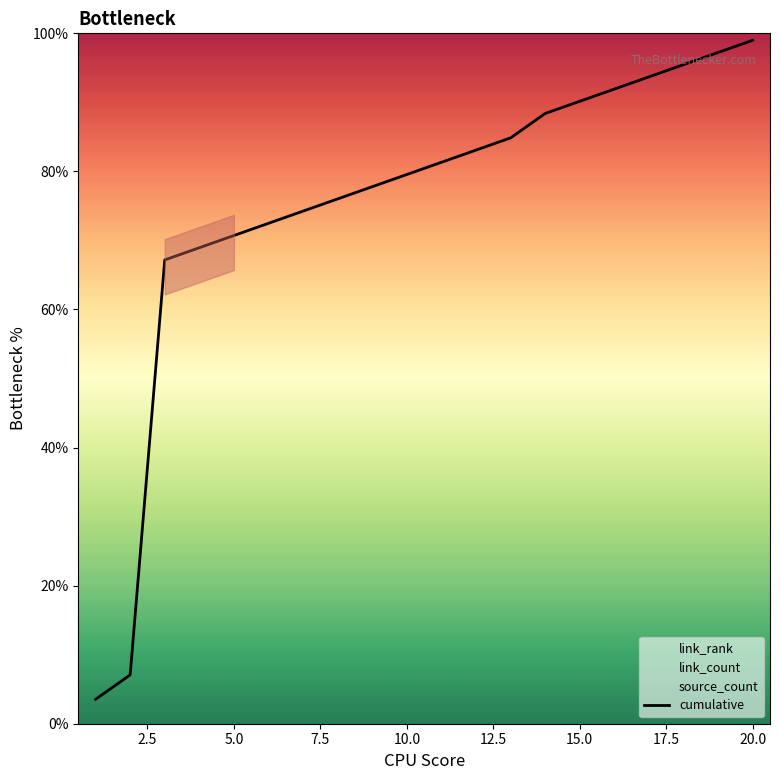

What is the maximum value for cumulative?

99.0